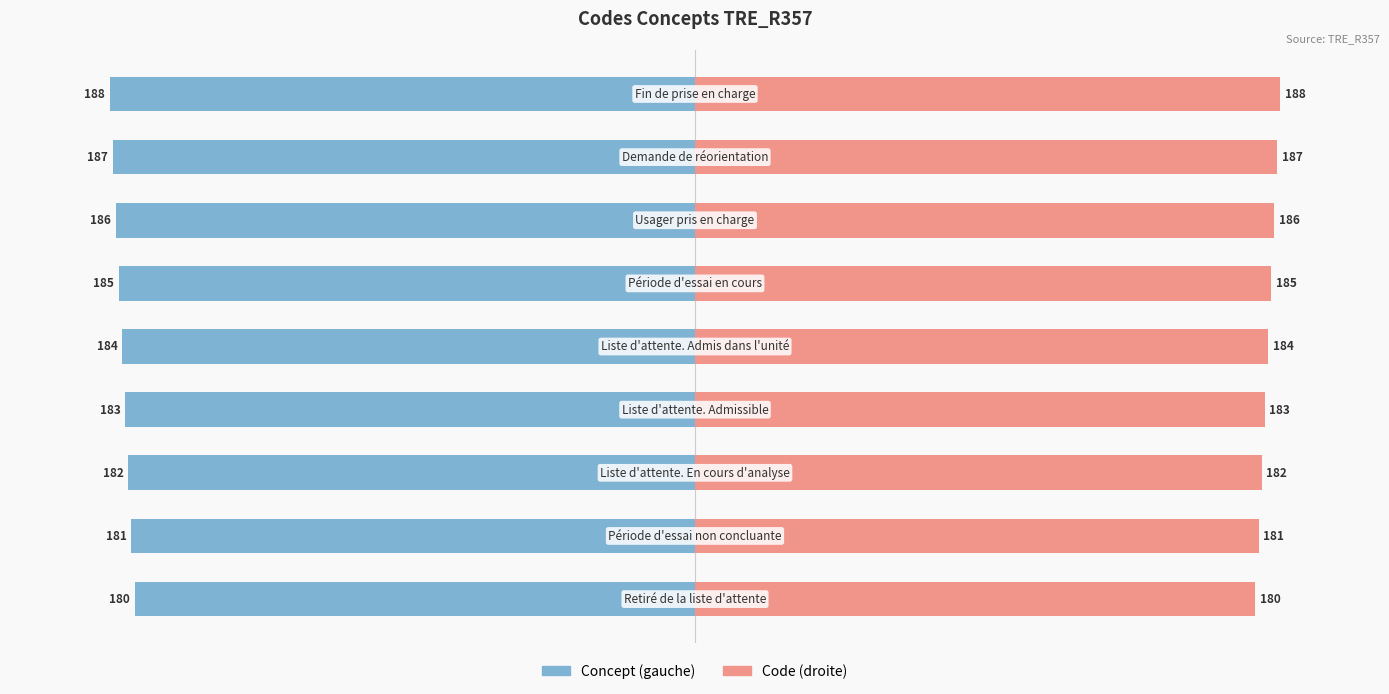

How many data points does each series have?

9